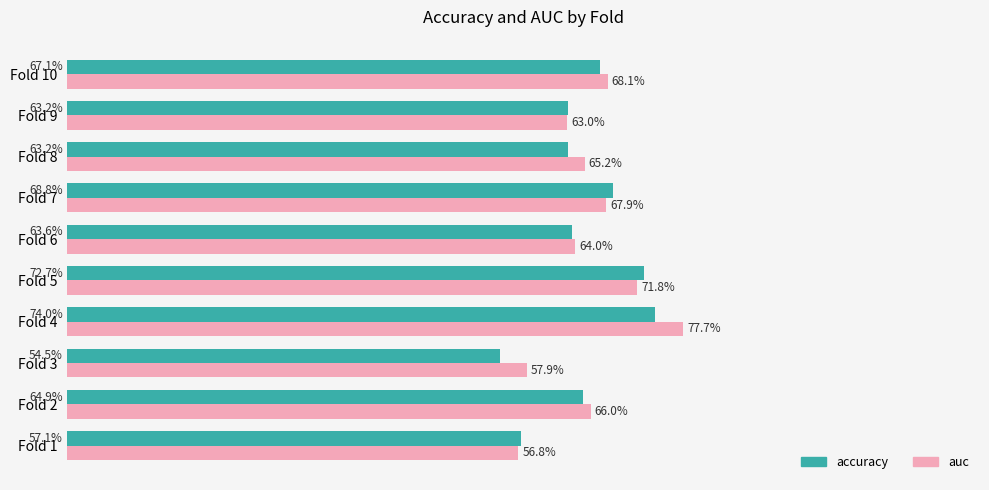

What are all the series names shown in the legend?

accuracy, auc